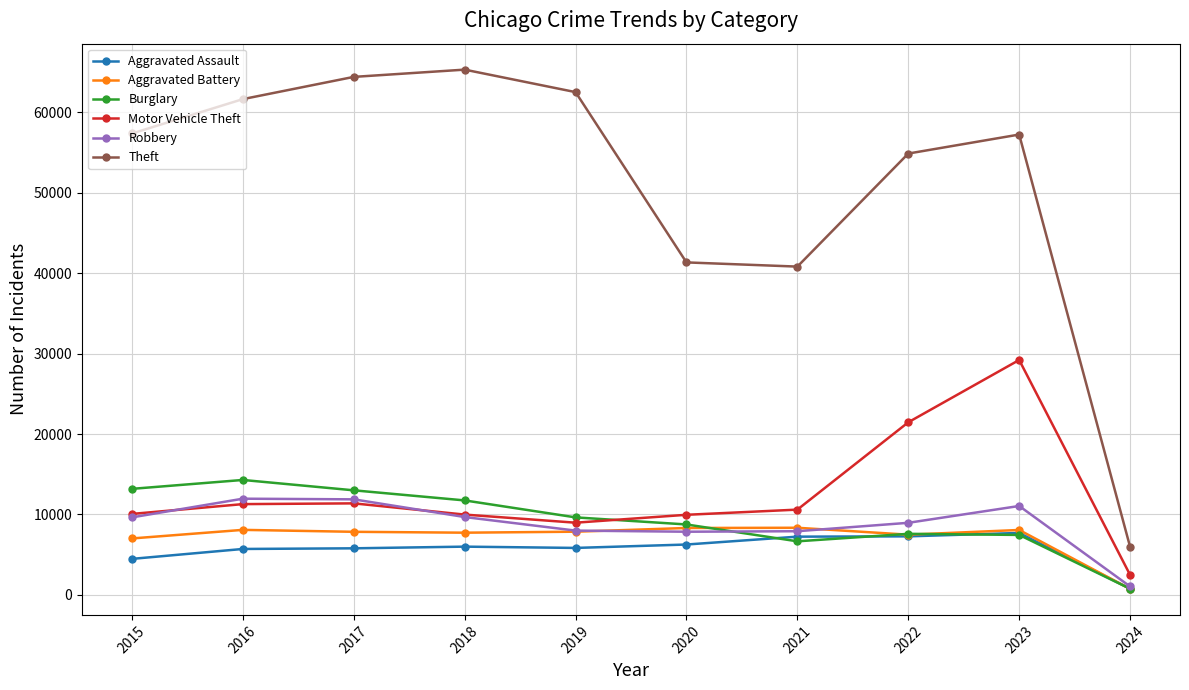

True or false: Theft and Aggravated Assault intersect in this chart.

False